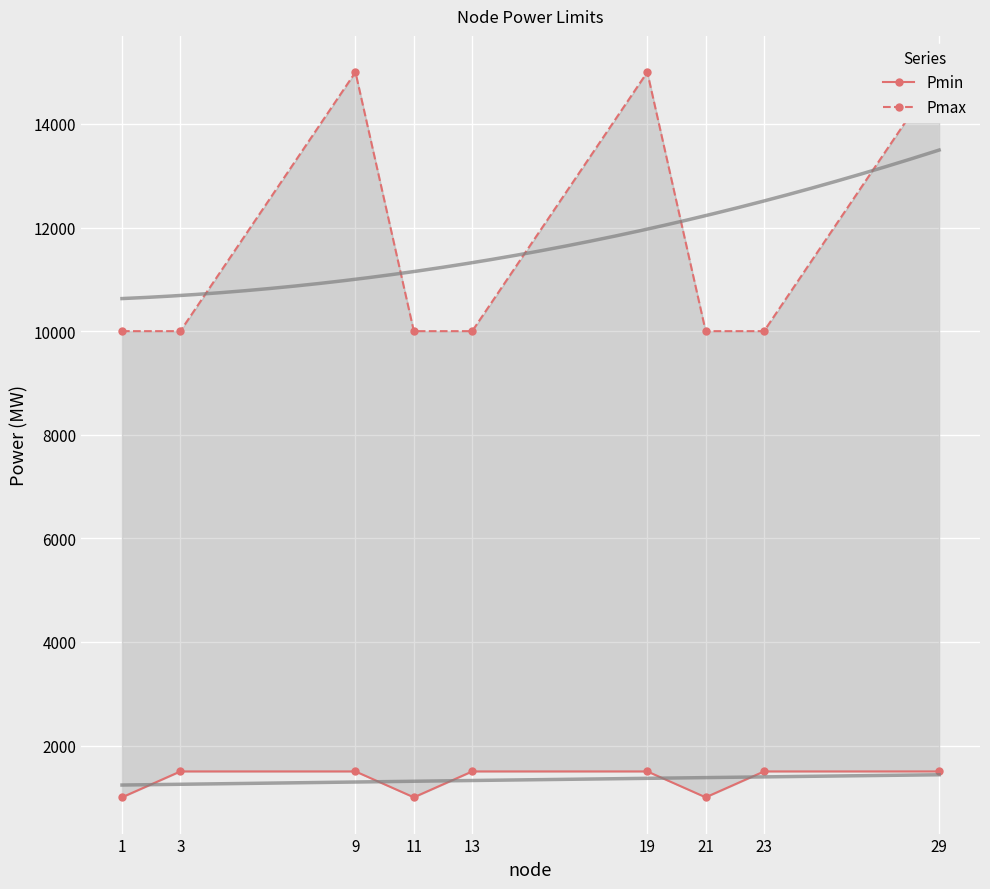

What is the approximate value of Pmin at 29, to the nearest 100?

1500